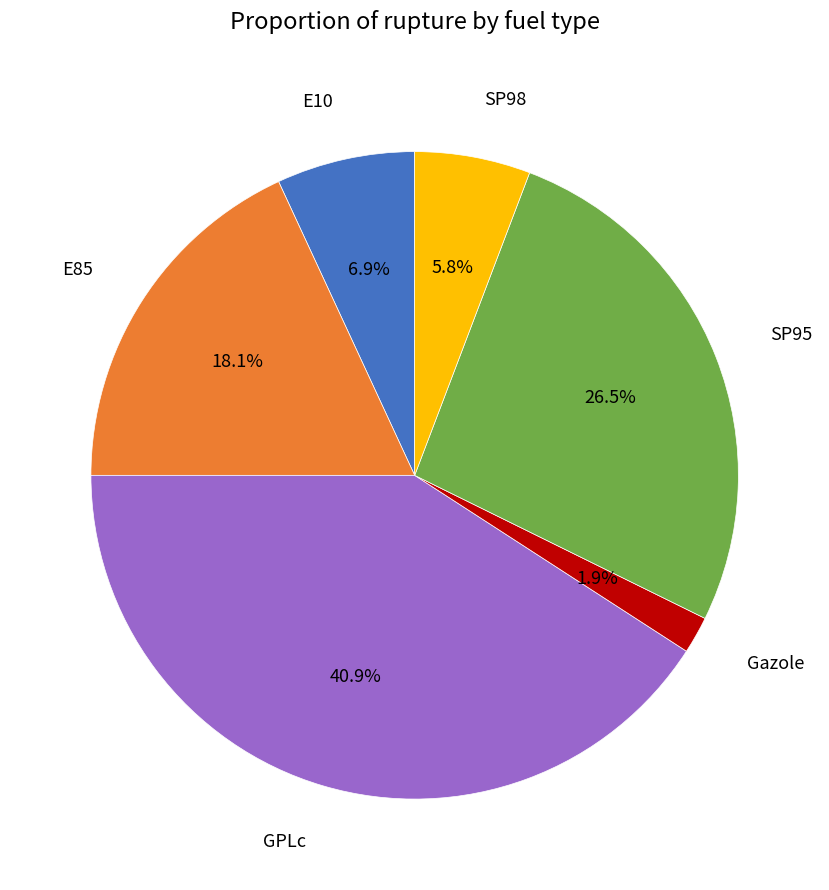

The SP95 slice represents 39% of the pie. True or false?

False